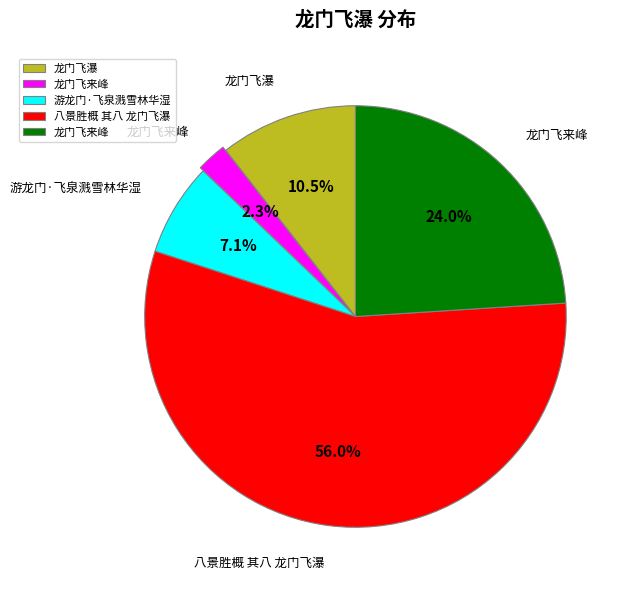

Is there a majority slice in this chart?

Yes